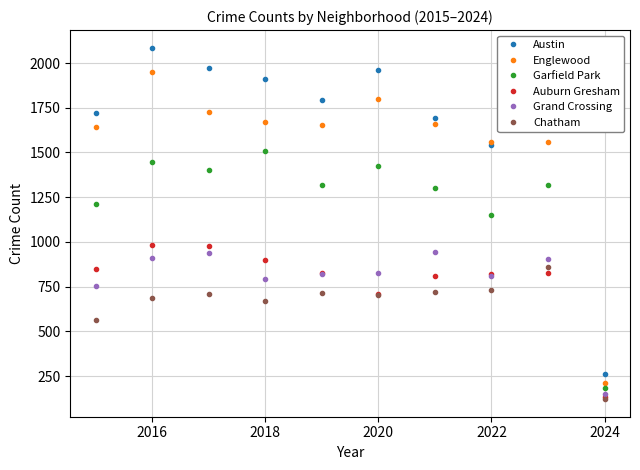

In Garfield Park, how many points are higher than both neighbors (excluding endpoints)?

4